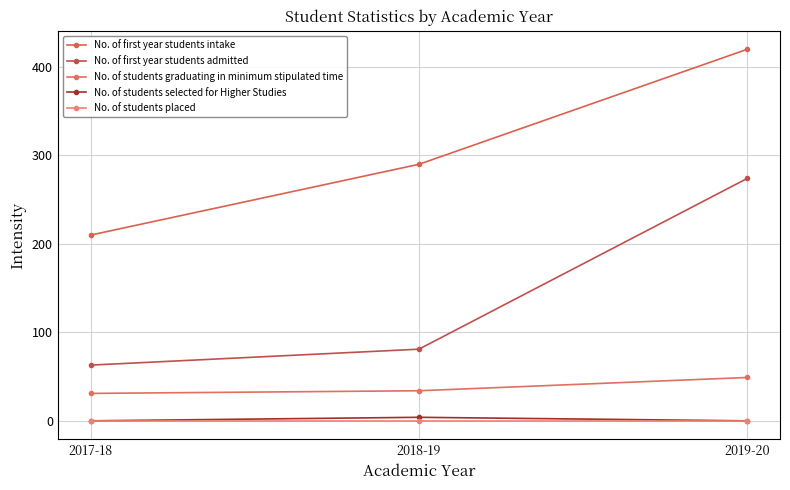

What are all the series names shown in the legend?

No. of first year students intake, No. of first year students admitted, No. of students graduating in minimum stipulated time, No. of students selected for Higher Studies, No. of students placed